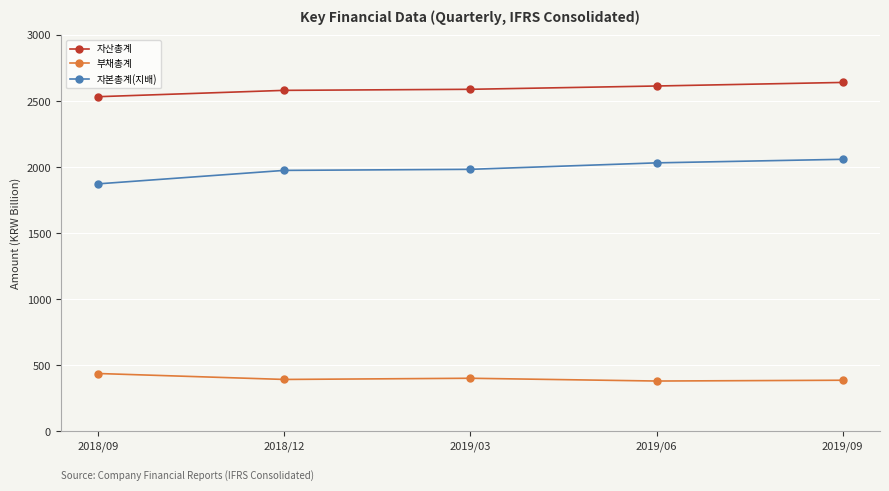

At how many categories does at least one series exceed 2041?

5